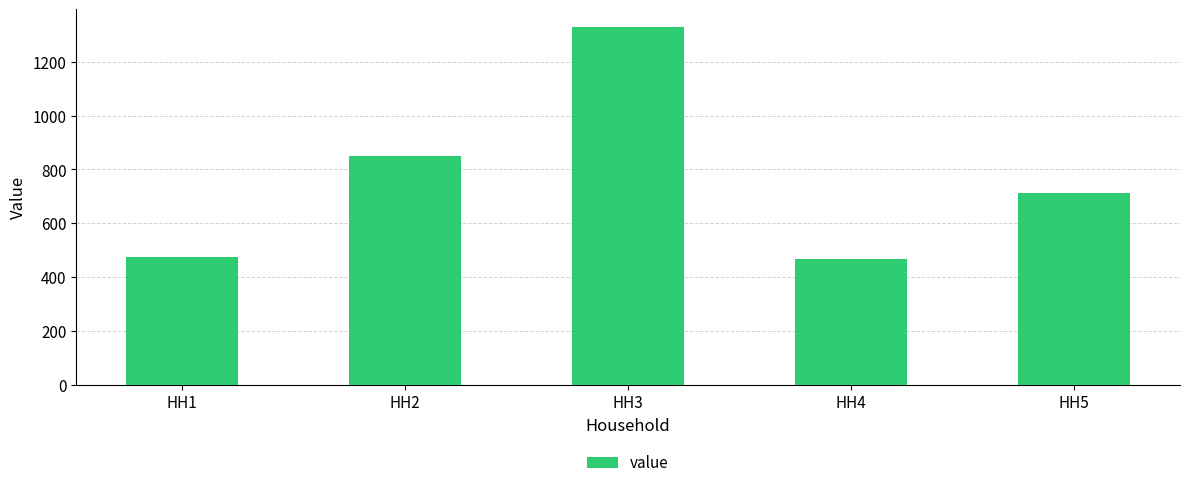

Where is the data nearest to the value 897?

HH2